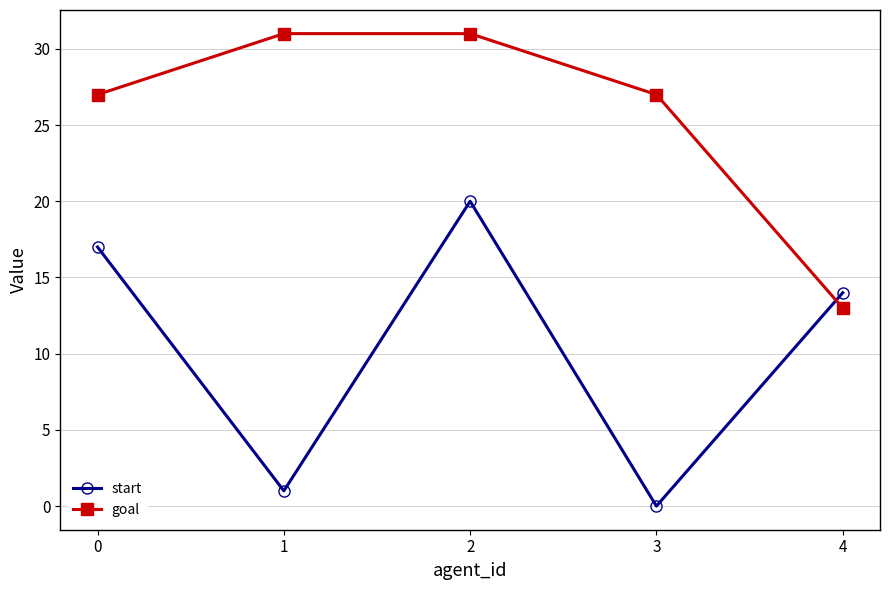

Reading left to right, extract all data points from this chart.

start: 17	1	20	0	14
goal: 27	31	31	27	13